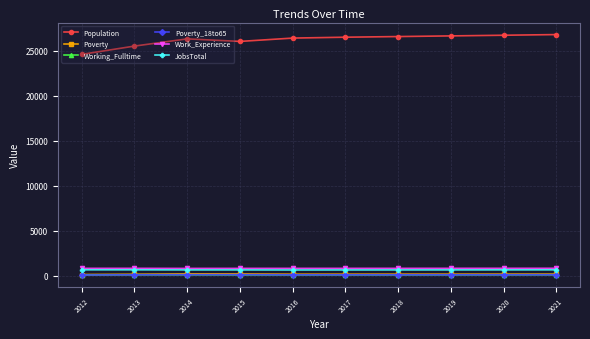

Count the number of categories in the chart.

10